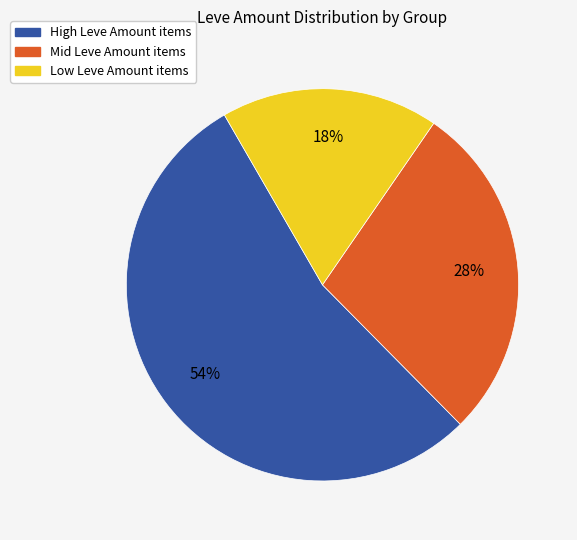

To the nearest percent, what is the difference between the largest and smallest slice percentages?

36%